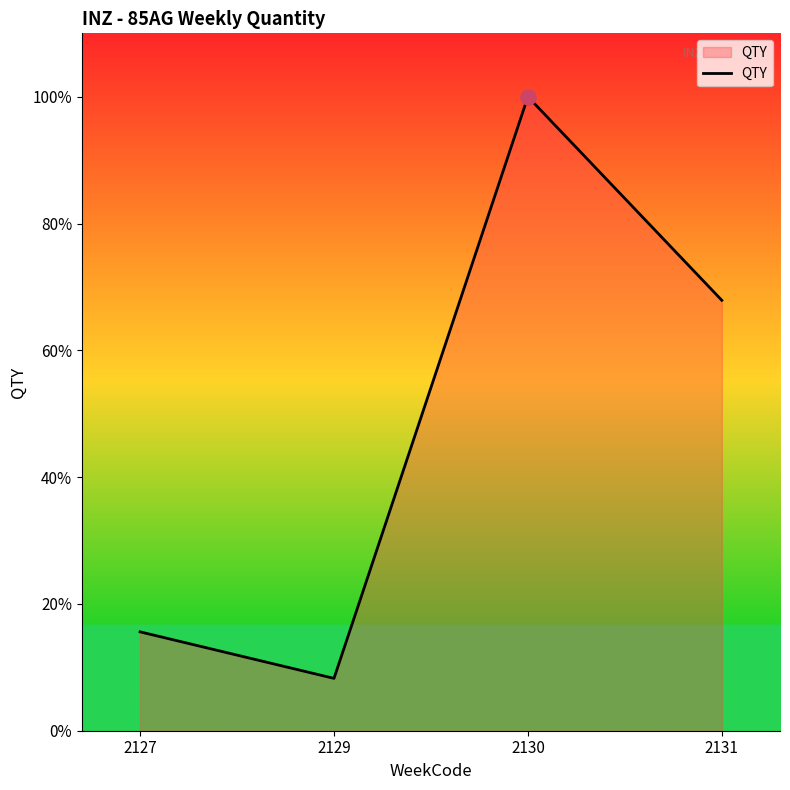

Does the chart have visible grid lines?

No